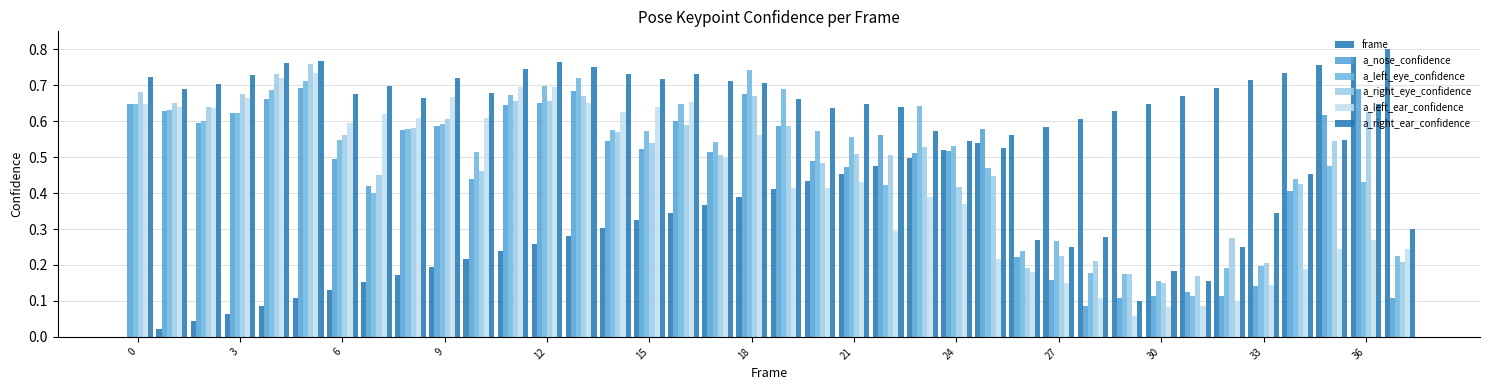

How many groups of bars are there?

38